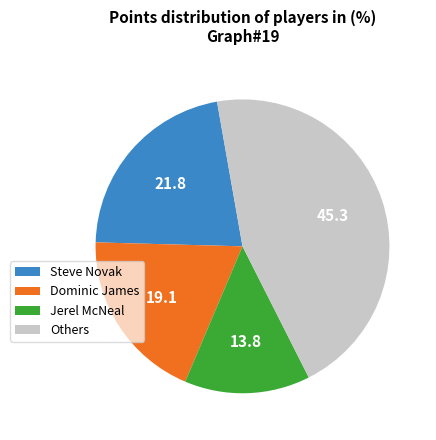

Do Others and Jerel McNeal together represent more than half of the pie?

Yes